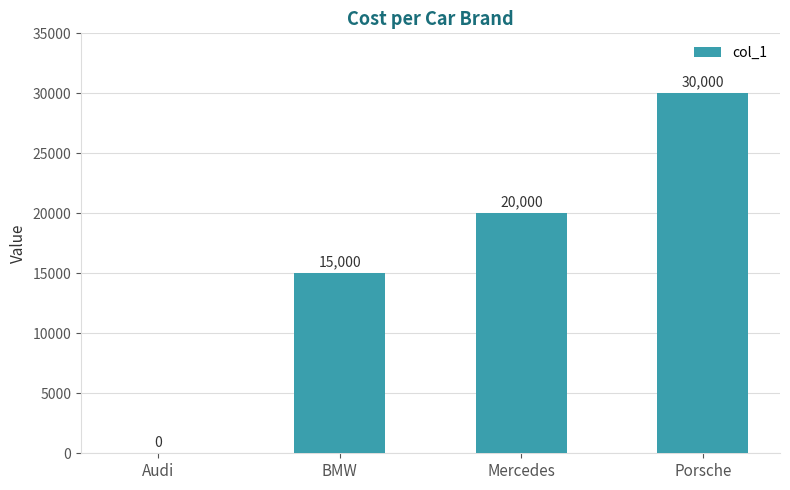

Count the number of data series in this chart.

1